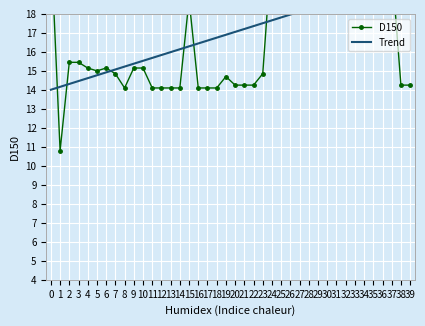

What is the highest value of the D150 series?

21.8